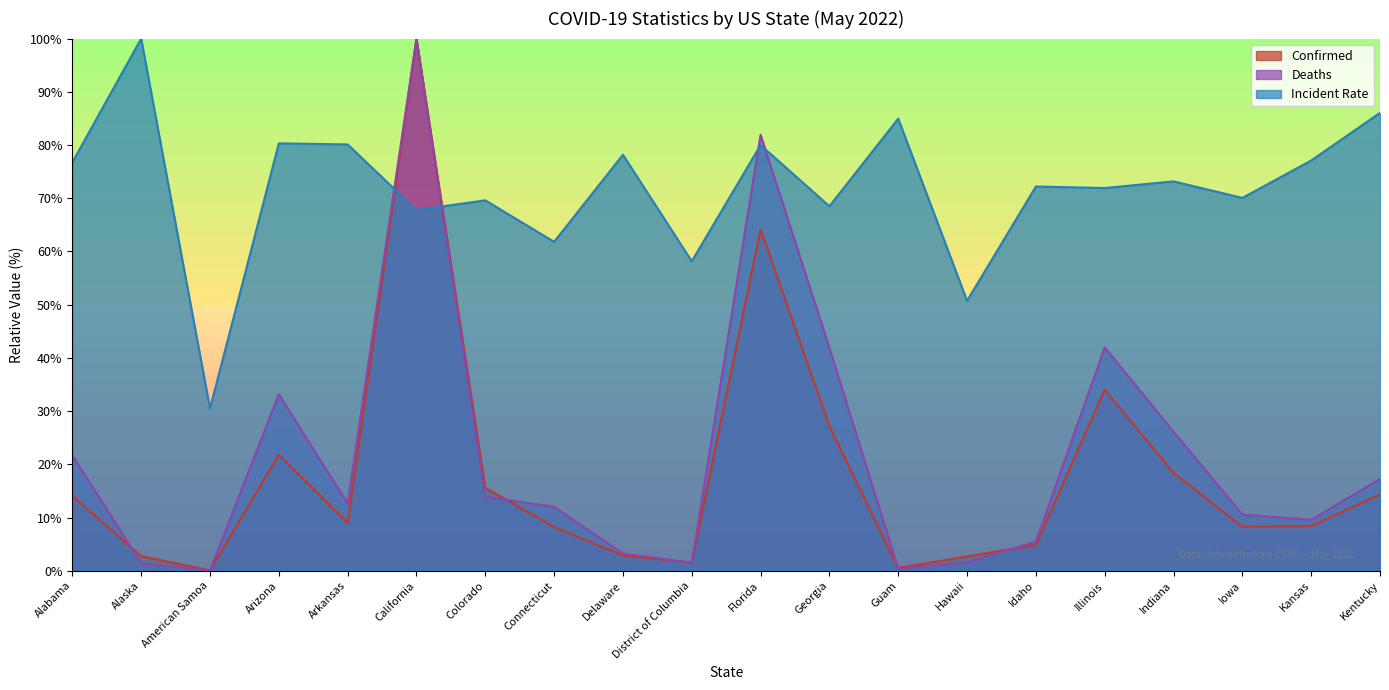

True or false: Confirmed has more than 1 interior local peaks.

True